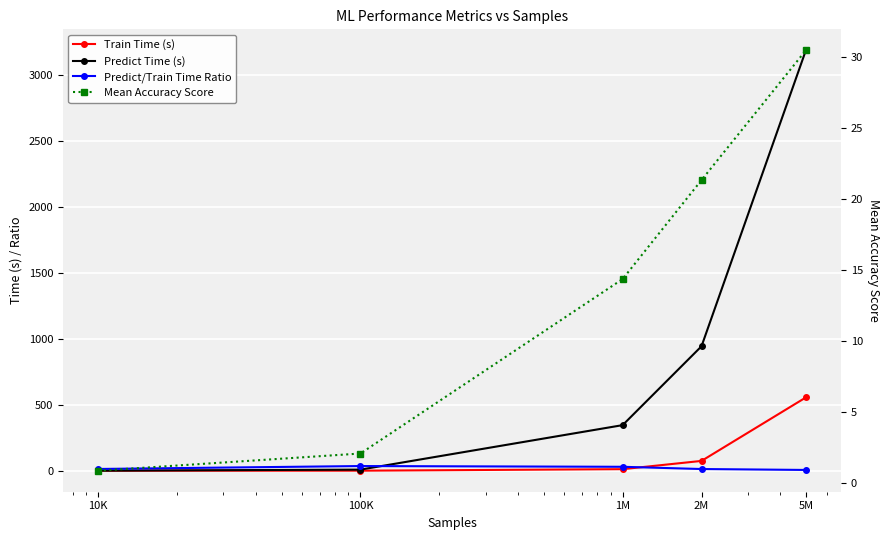

At which label is Predict Time (s) closest to 1592?

2M